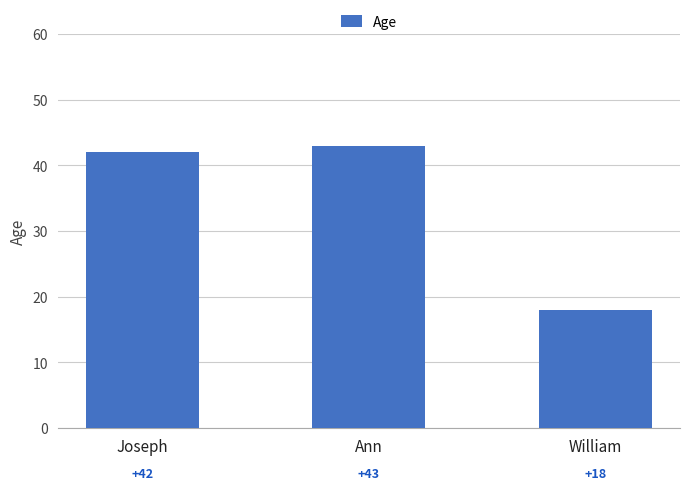

Rank the categories by value from highest to lowest.

Ann, Joseph, William